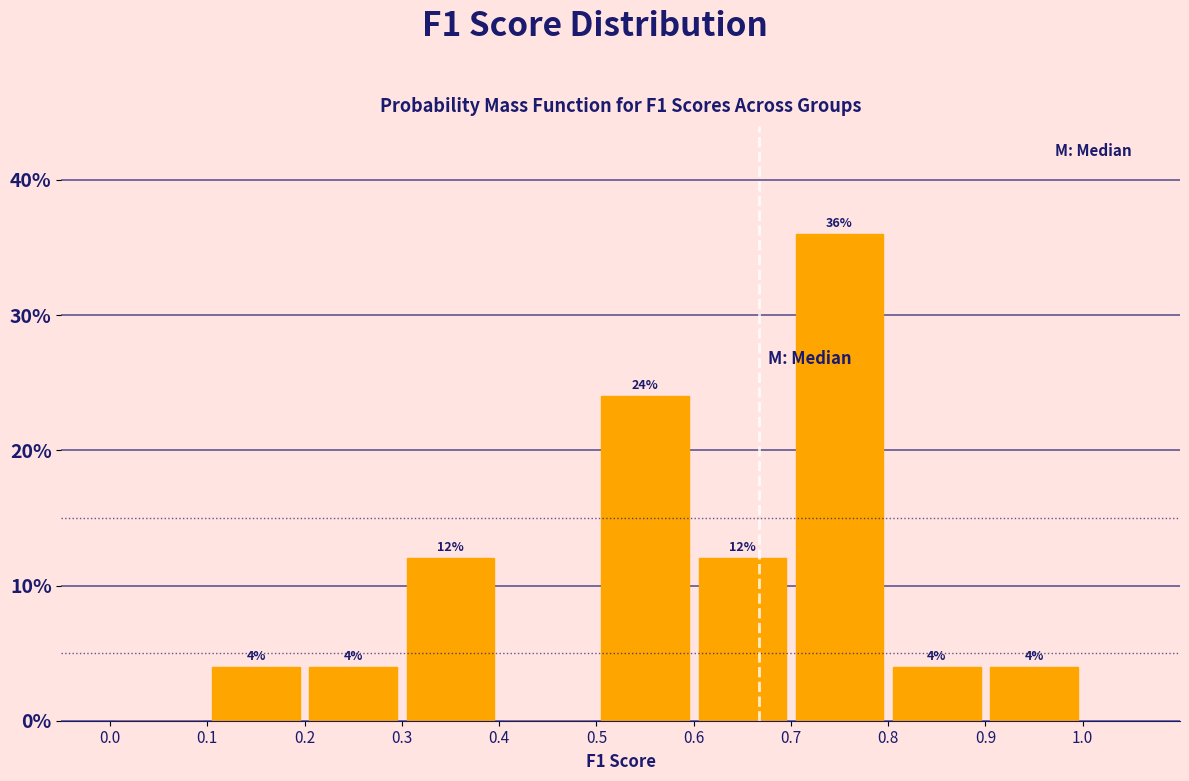

Which range on the x-axis has the tallest bar?

0.7 to 0.8